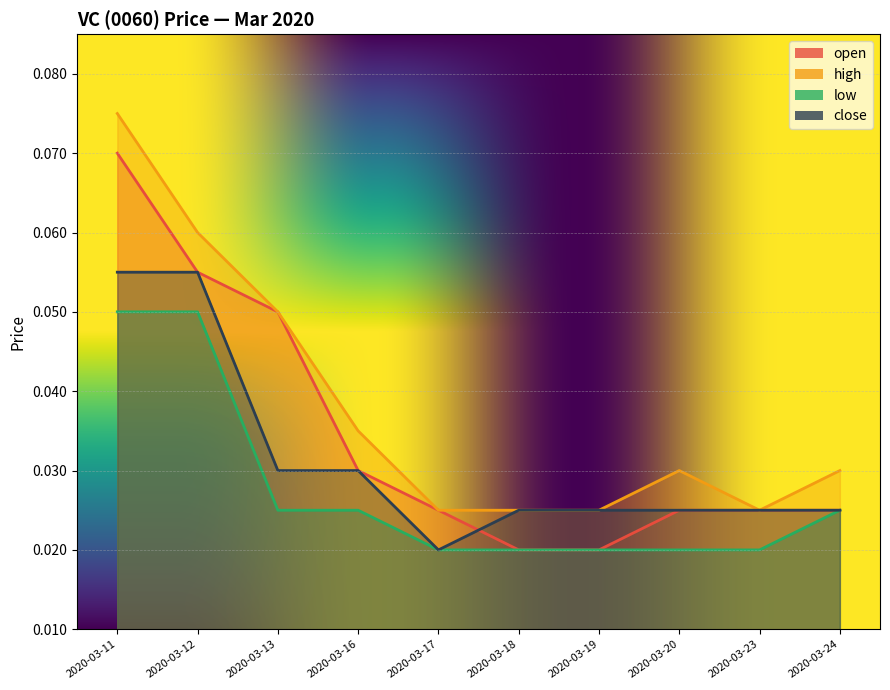

True or false: open has more than 2 interior local peaks.

False